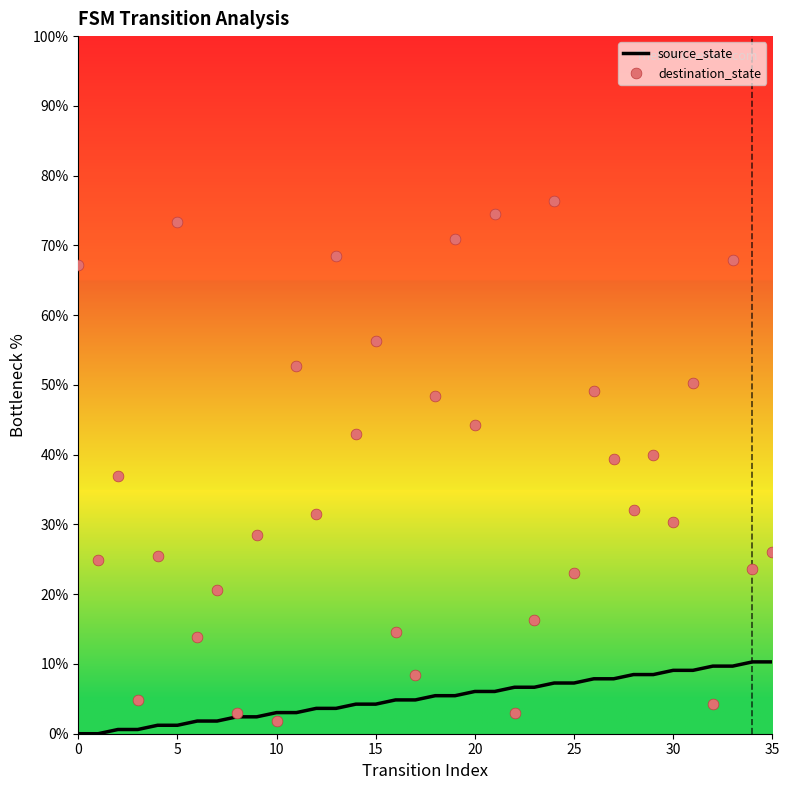

What are all the series names shown in the legend?

source_state, destination_state